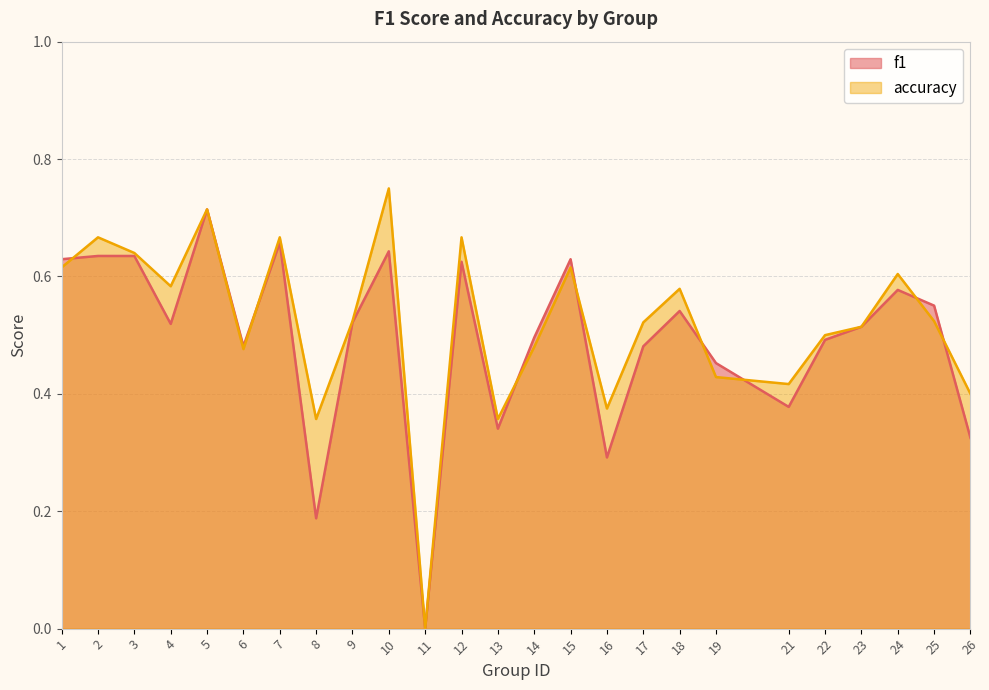

What is the value of the accuracy point at the 6th from the left?

0.5